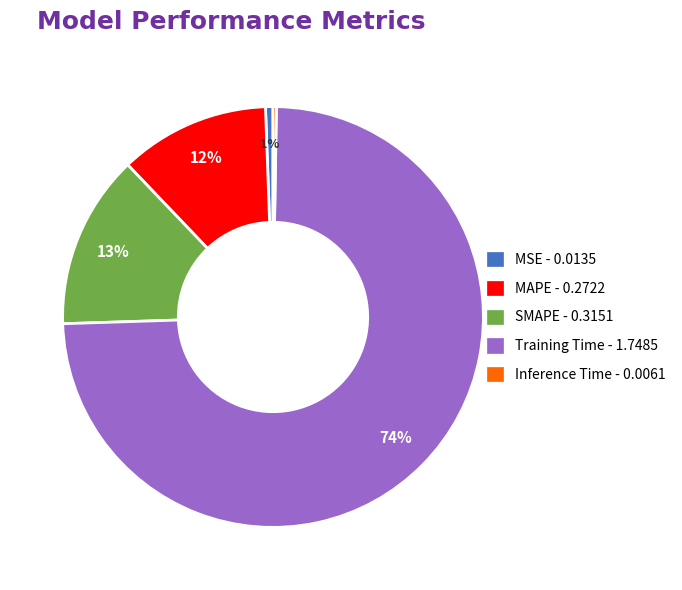

Is Training Time the majority of the pie?

Yes